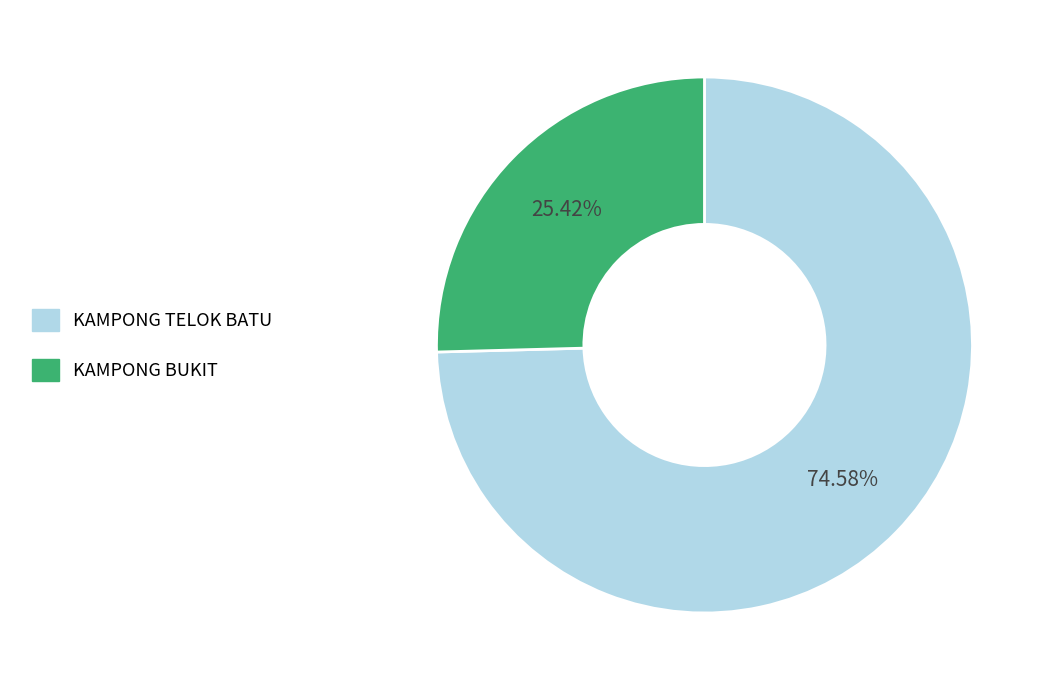

True or false: KAMPONG TELOK BATU accounts for 68% of the total.

False